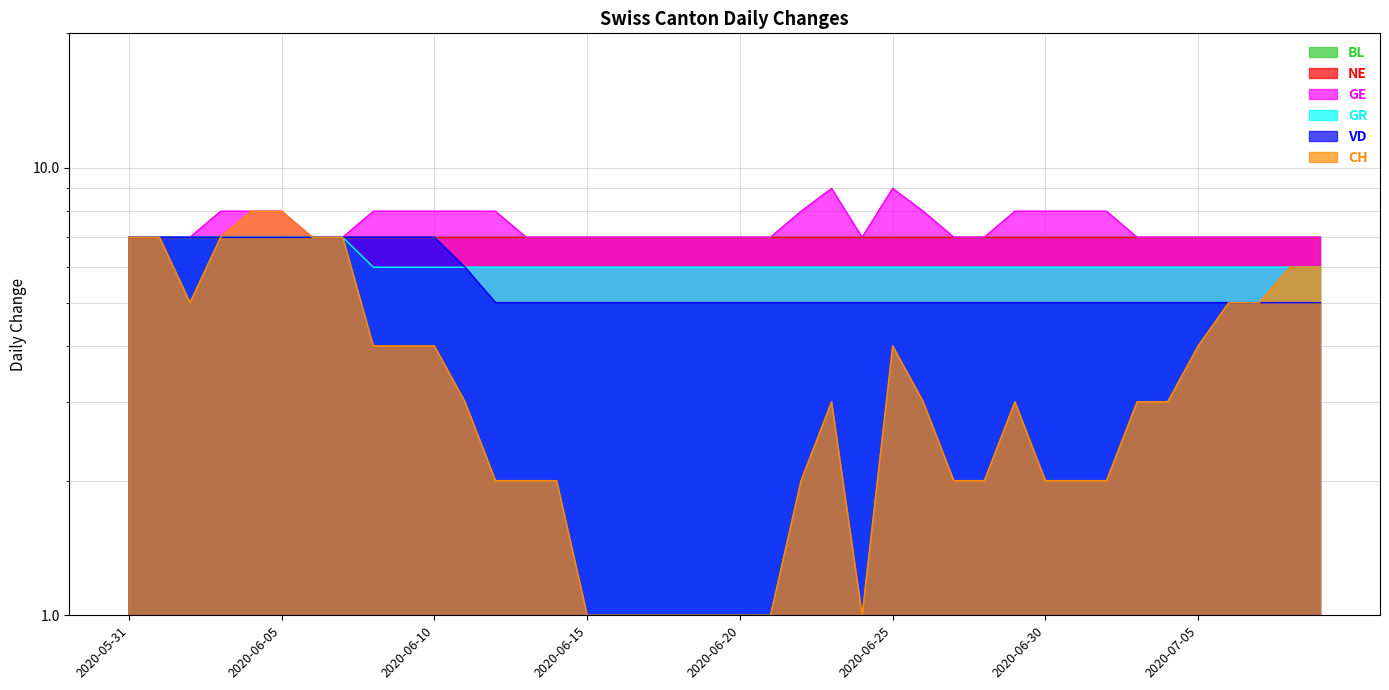

Reading left to right, extract all data points from this chart.

GE: 2020-05-31=7	2020-06-01=7	2020-06-02=7	2020-06-03=8	2020-06-04=8	2020-06-05=8	2020-06-06=7	2020-06-07=7	2020-06-08=8	2020-06-09=8	2020-06-10=8	2020-06-11=8	2020-06-12=8	2020-06-13=7	2020-06-14=7	2020-06-15=7	2020-06-16=7	2020-06-17=7	2020-06-18=7	2020-06-19=7	2020-06-20=7	2020-06-21=7	2020-06-22=8	2020-06-23=9	2020-06-24=7	2020-06-25=9	2020-06-26=8	2020-06-27=7	2020-06-28=7	2020-06-29=8	2020-06-30=8	2020-07-01=8	2020-07-02=8	2020-07-03=7	2020-07-04=7	2020-07-05=7	2020-07-06=7	2020-07-07=7	2020-07-08=7	2020-07-09=7
GR: 2020-05-31=7	2020-06-01=7	2020-06-02=7	2020-06-03=7	2020-06-04=7	2020-06-05=7	2020-06-06=7	2020-06-07=7	2020-06-08=6	2020-06-09=6	2020-06-10=6	2020-06-11=6	2020-06-12=6	2020-06-13=6	2020-06-14=6	2020-06-15=6	2020-06-16=6	2020-06-17=6	2020-06-18=6	2020-06-19=6	2020-06-20=6	2020-06-21=6	2020-06-22=6	2020-06-23=6	2020-06-24=6	2020-06-25=6	2020-06-26=6	2020-06-27=6	2020-06-28=6	2020-06-29=6	2020-06-30=6	2020-07-01=6	2020-07-02=6	2020-07-03=6	2020-07-04=6	2020-07-05=6	2020-07-06=6	2020-07-07=6	2020-07-08=6	2020-07-09=6
VD: 2020-05-31=7	2020-06-01=7	2020-06-02=7	2020-06-03=7	2020-06-04=7	2020-06-05=7	2020-06-06=7	2020-06-07=7	2020-06-08=7	2020-06-09=7	2020-06-10=7	2020-06-11=6	2020-06-12=5	2020-06-13=5	2020-06-14=5	2020-06-15=5	2020-06-16=5	2020-06-17=5	2020-06-18=5	2020-06-19=5	2020-06-20=5	2020-06-21=5	2020-06-22=5	2020-06-23=5	2020-06-24=5	2020-06-25=5	2020-06-26=5	2020-06-27=5	2020-06-28=5	2020-06-29=5	2020-06-30=5	2020-07-01=5	2020-07-02=5	2020-07-03=5	2020-07-04=5	2020-07-05=5	2020-07-06=5	2020-07-07=5	2020-07-08=5	2020-07-09=5
CH: 2020-05-31=7	2020-06-01=7	2020-06-02=5	2020-06-03=7	2020-06-04=8	2020-06-05=8	2020-06-06=7	2020-06-07=7	2020-06-08=4	2020-06-09=4	2020-06-10=4	2020-06-11=3	2020-06-12=2	2020-06-13=2	2020-06-14=2	2020-06-15=1	2020-06-16=1	2020-06-17=1	2020-06-18=1	2020-06-19=1	2020-06-20=1	2020-06-21=1	2020-06-22=2	2020-06-23=3	2020-06-24=1	2020-06-25=4	2020-06-26=3	2020-06-27=2	2020-06-28=2	2020-06-29=3	2020-06-30=2	2020-07-01=2	2020-07-02=2	2020-07-03=3	2020-07-04=3	2020-07-05=4	2020-07-06=5	2020-07-07=5	2020-07-08=6	2020-07-09=6